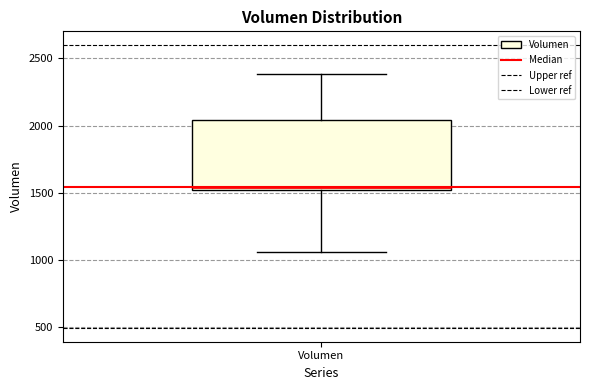

Where is the lower edge of the box for Volumen on the y-axis? The values are not printed on the chart, so give them approximately, as read against the axis.

1500